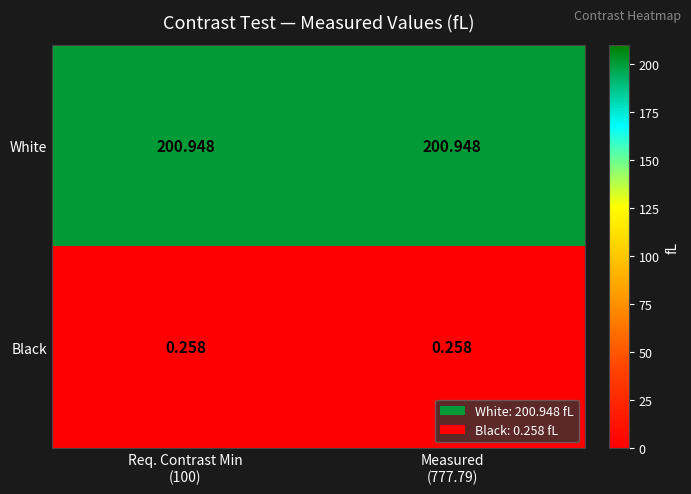

Which series has the largest total across all categories?

White